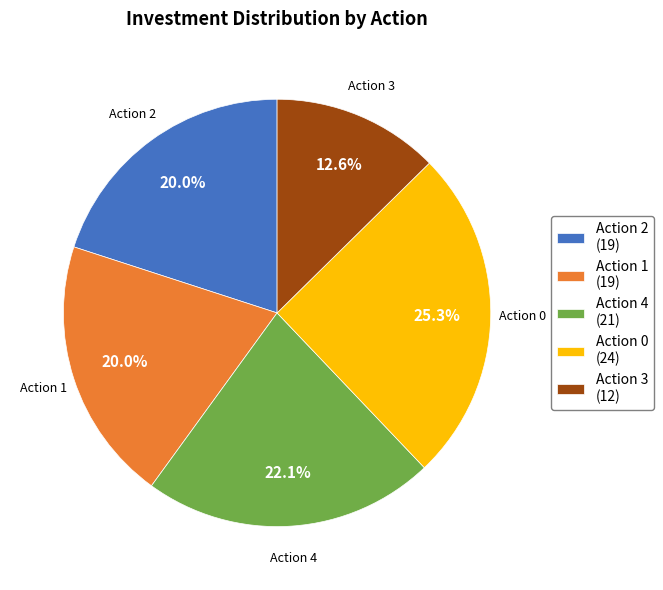

How much of the chart is everything except Action 3 (12)?

87.4%